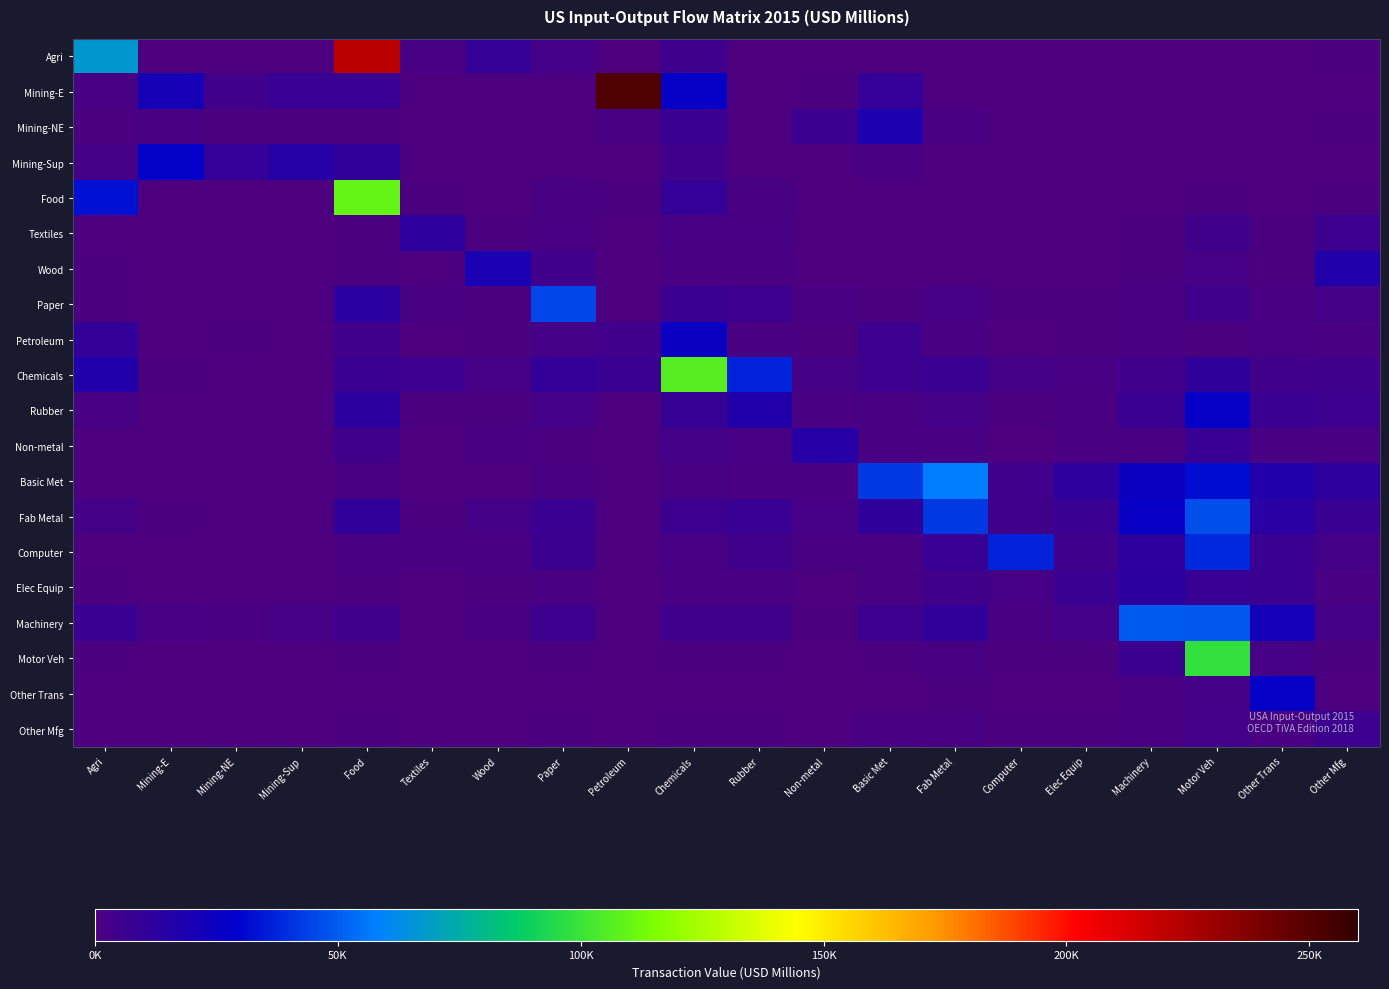

Rank the series at Mining-E from highest to lowest value.

Mining-Sup, Mining-E, Machinery, Mining-NE, Chemicals, Fab Metal, Petroleum, Rubber, Basic Met, Wood, Elec Equip, Computer, Agri, Non-metal, Motor Veh, Other Trans, Other Mfg, Paper, Textiles, Food